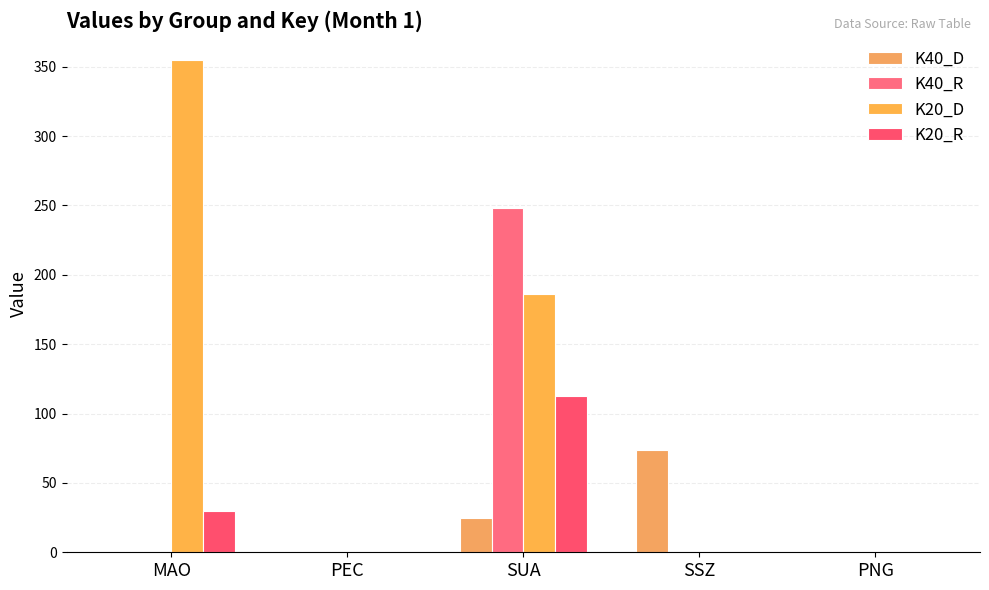

What is the label of the 2nd bar from the left?

PEC